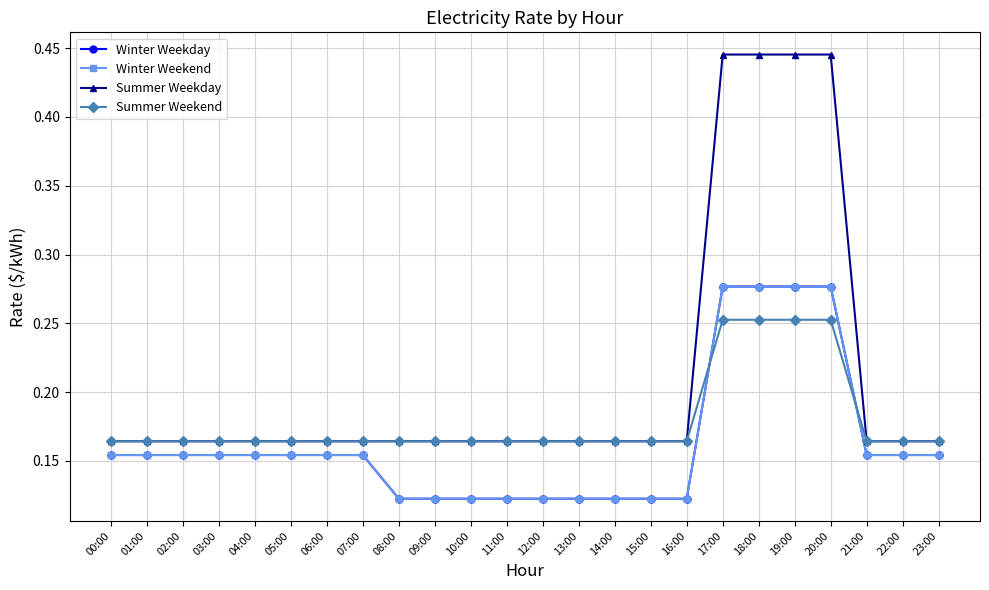

At which label is Winter Weekday closest to 0?

08:00